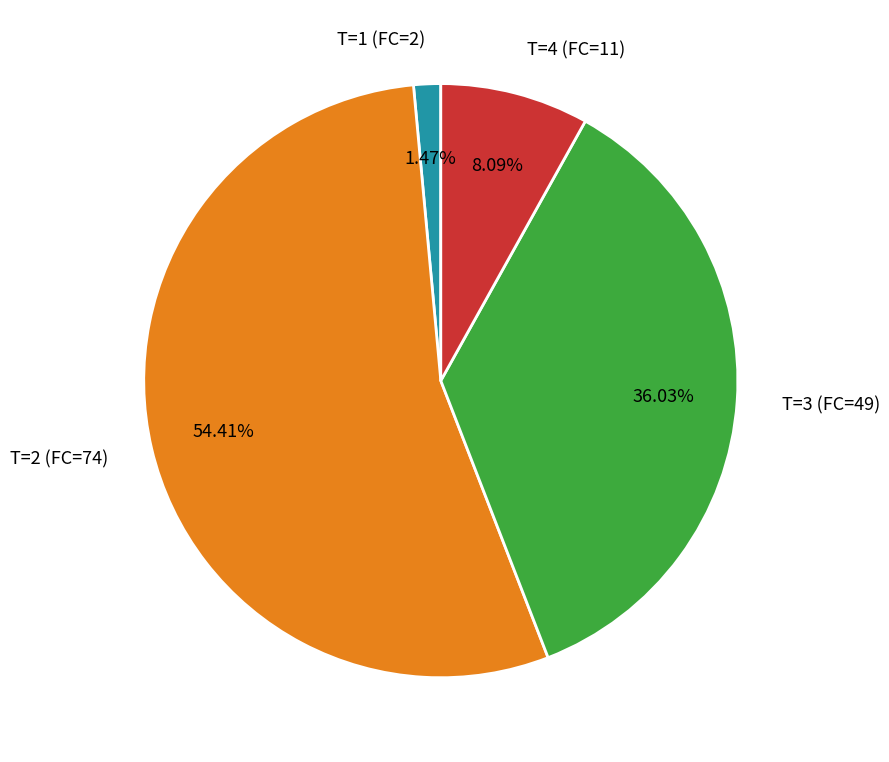

Combined, do T=4 (FC=11) and T=2 (FC=74) account for over 50%?

Yes